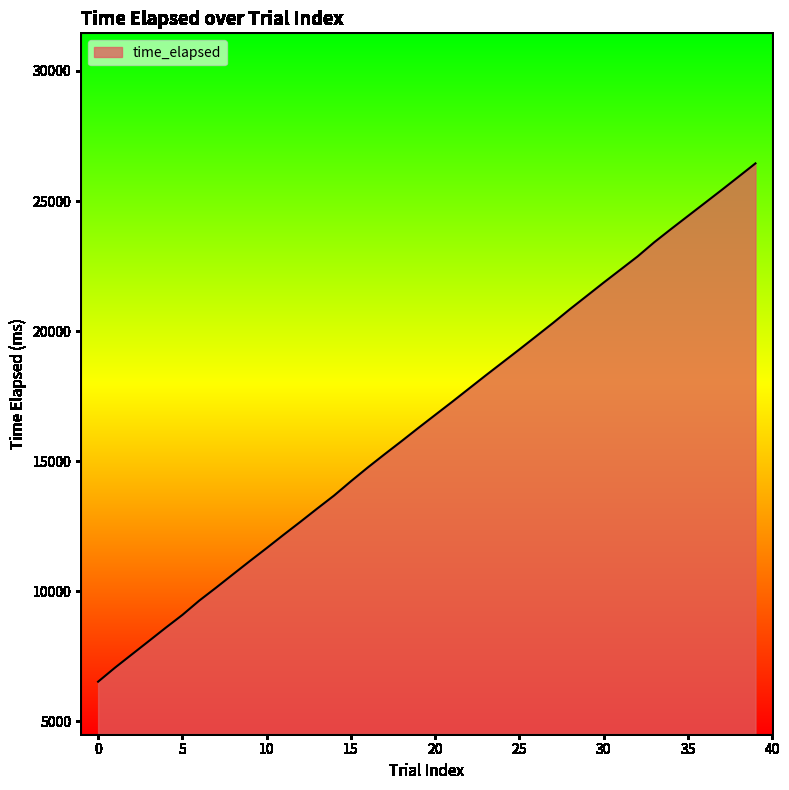

What is the maximum value shown in the chart?

26447